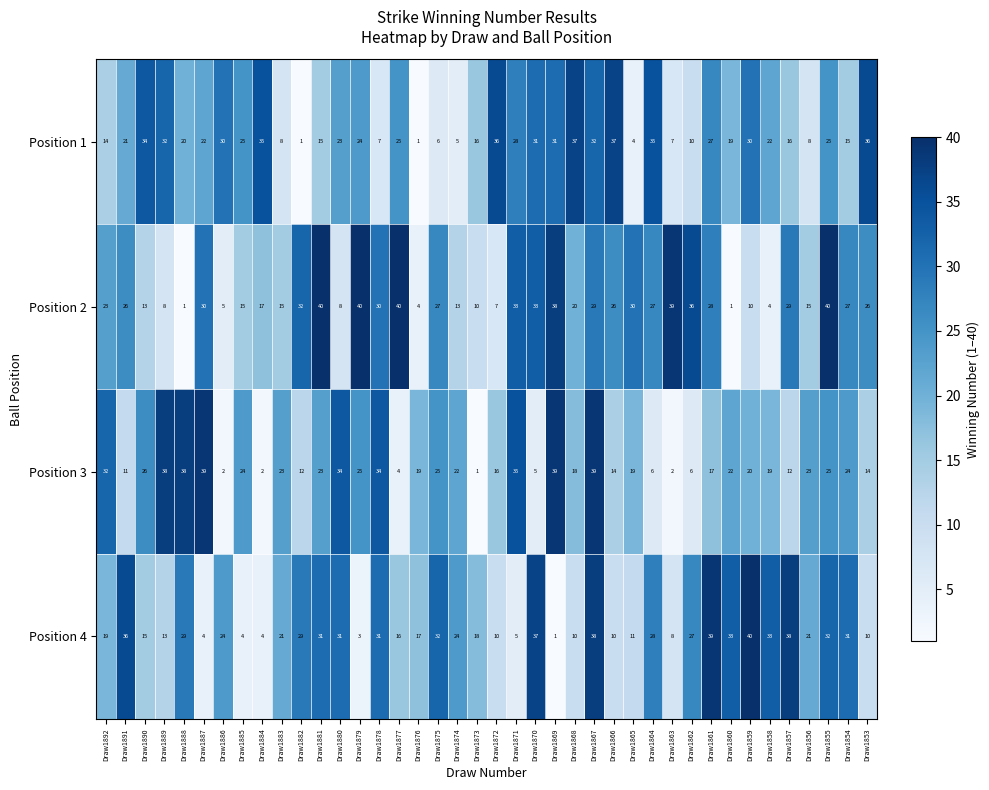

Is it true that Position 1 equals 6 at Draw1858?

False